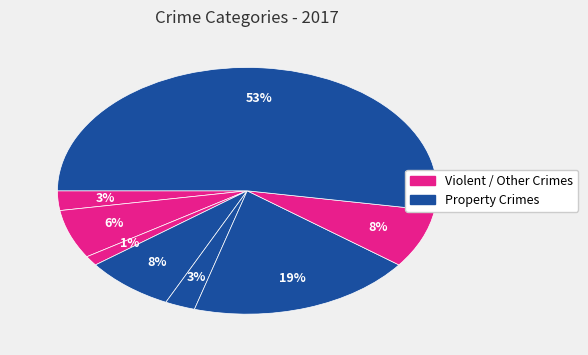

How many slices are in this pie chart?

8